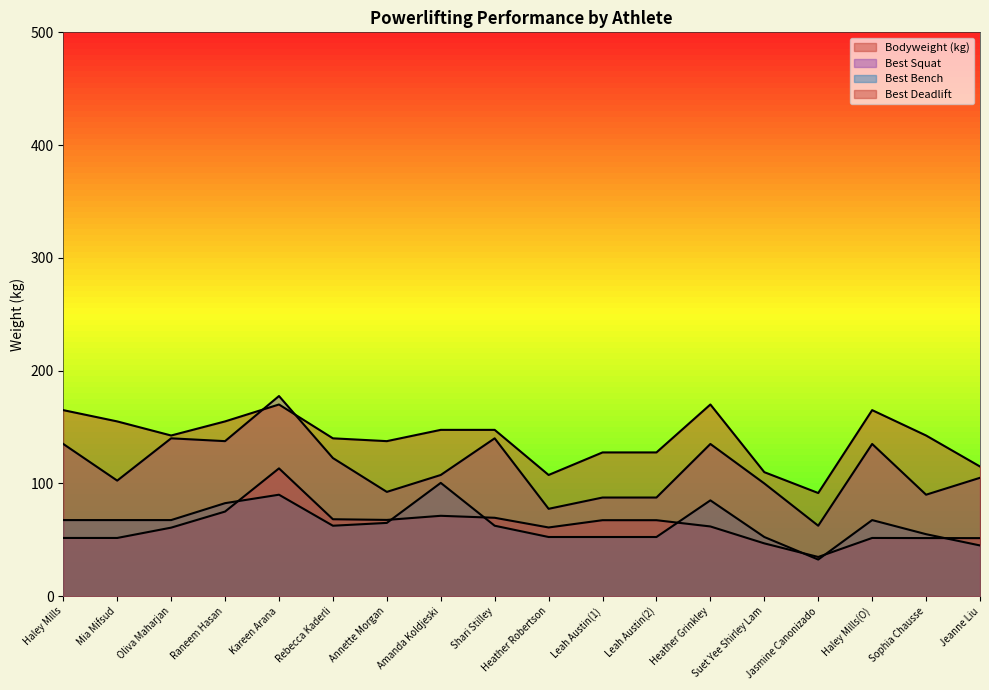

At which category does Best Deadlift reach its first local peak?

Kareen Arana